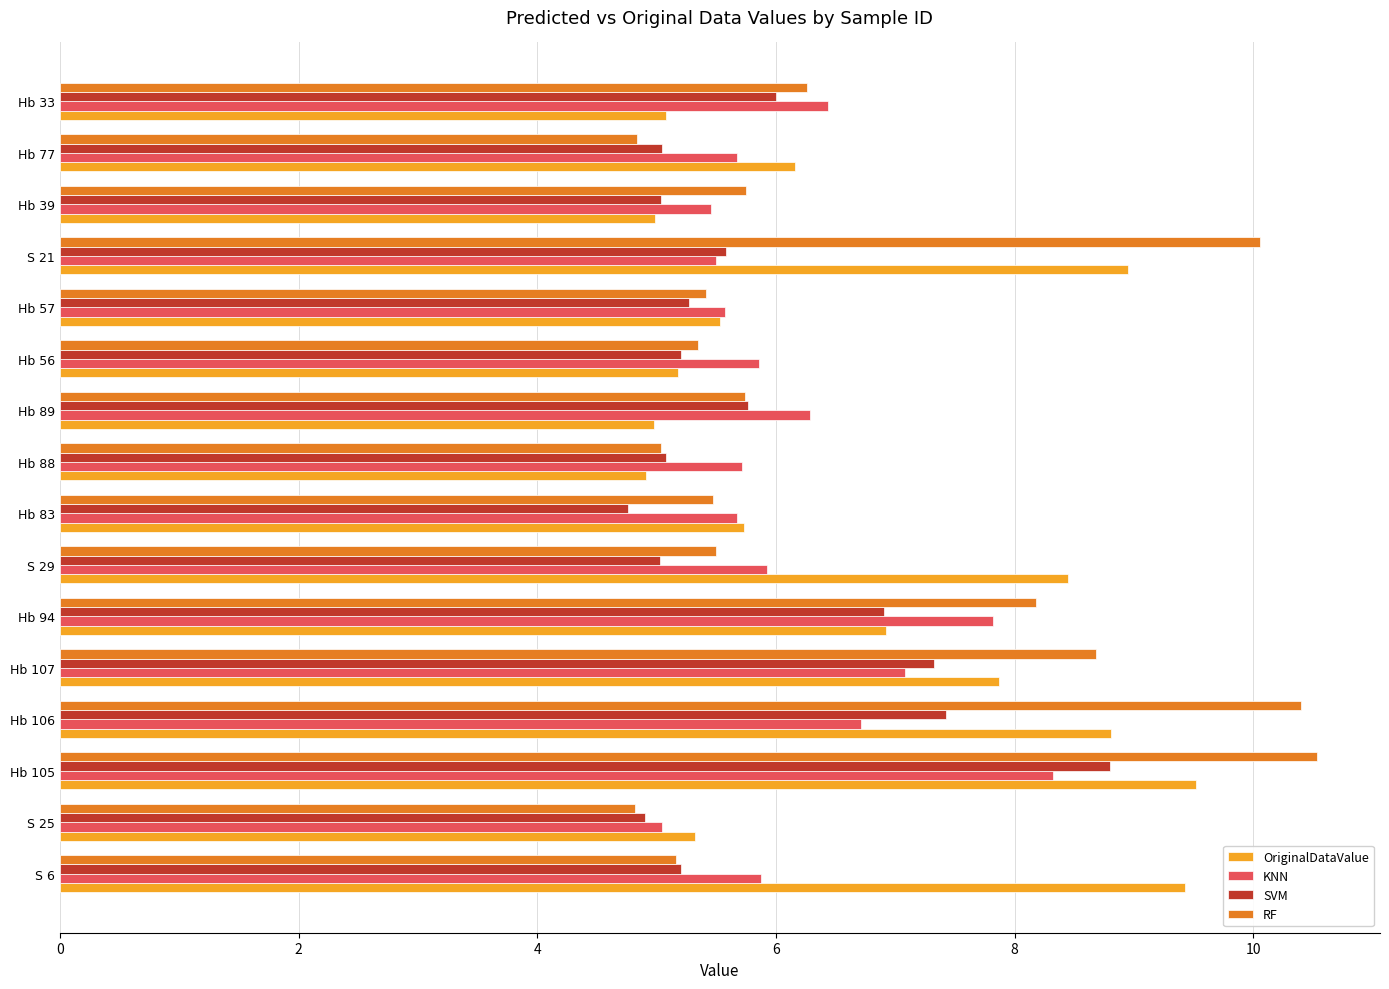

What is the minimum value for RF?

4.8